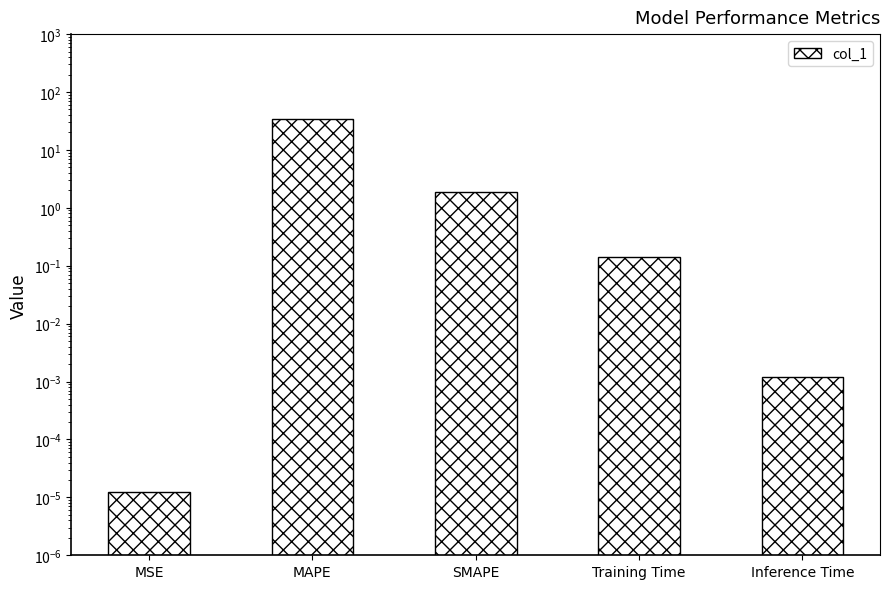

Rank the categories by value from lowest to highest.

MSE, Inference Time, Training Time, SMAPE, MAPE